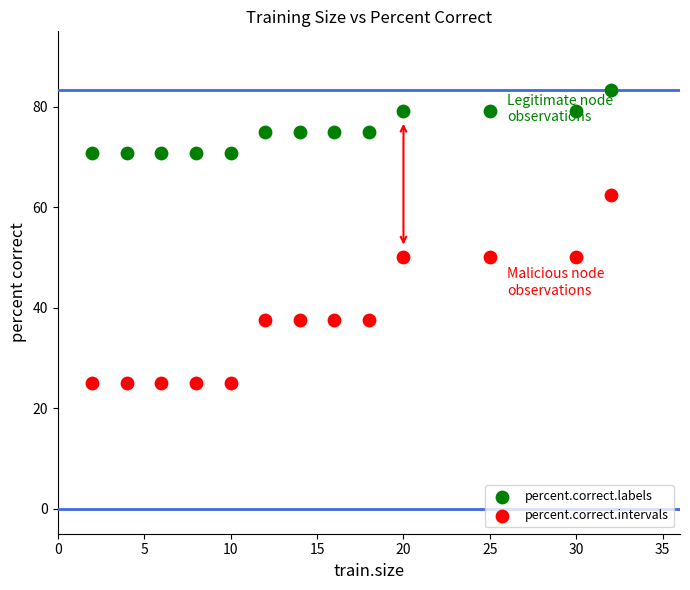

Which series reaches the maximum Y coordinate?

percent.correct.labels